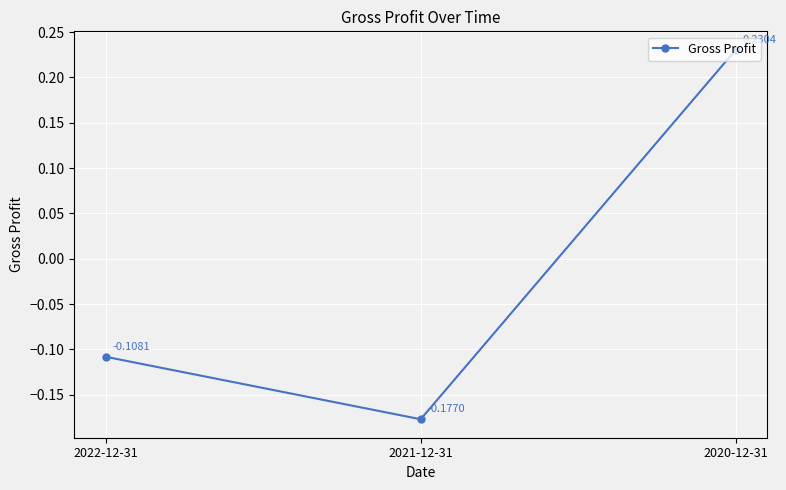

What is the difference between the maximum and second lowest values?

0.3